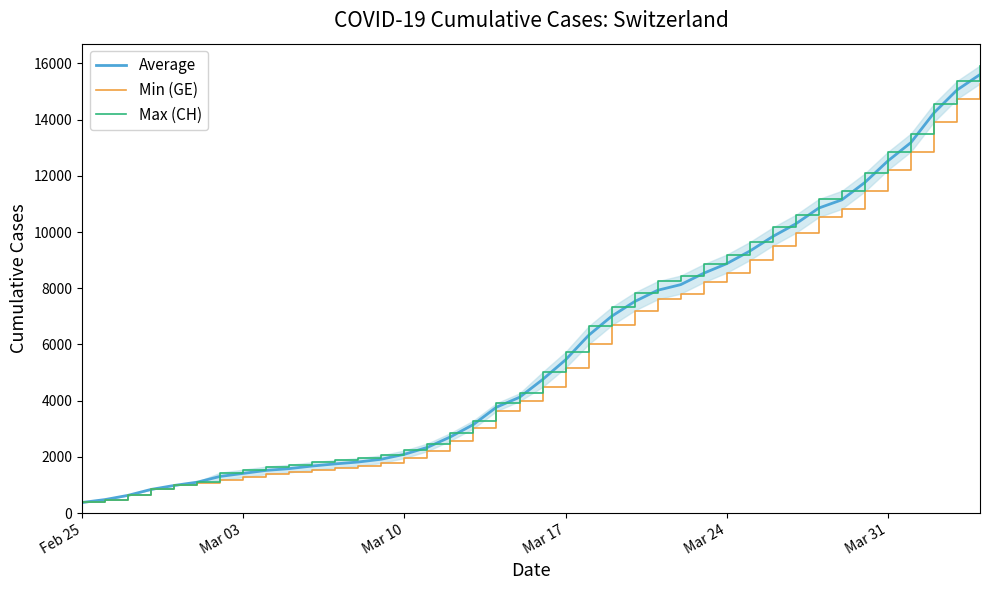

What is the difference between the second highest and second lowest values in the Max (CH) series?

14896.0